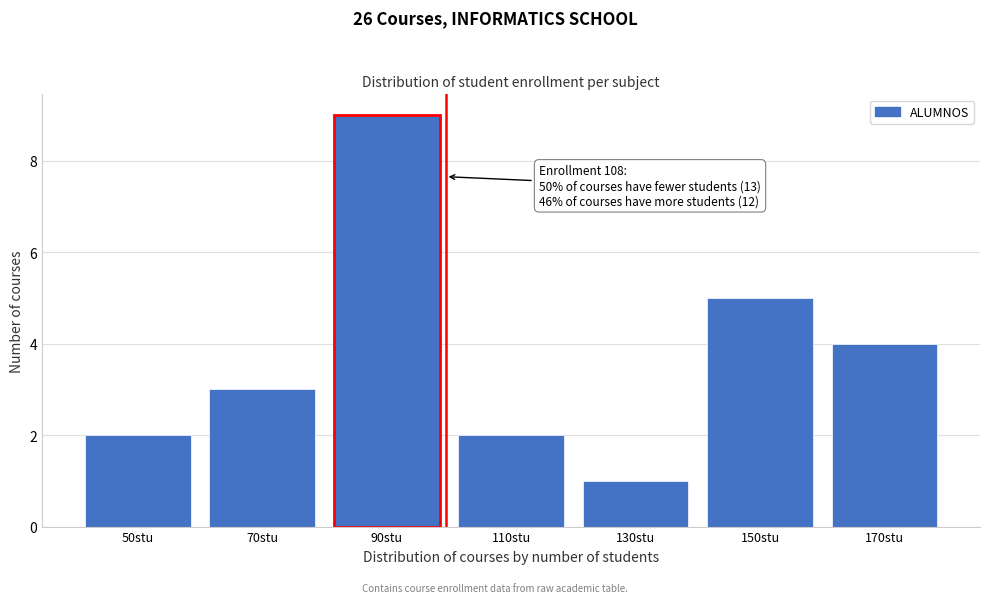

Reading left to right, extract all data points from this chart.

50stu=2	70stu=3	90stu=9	110stu=2	130stu=1	150stu=5	170stu=4